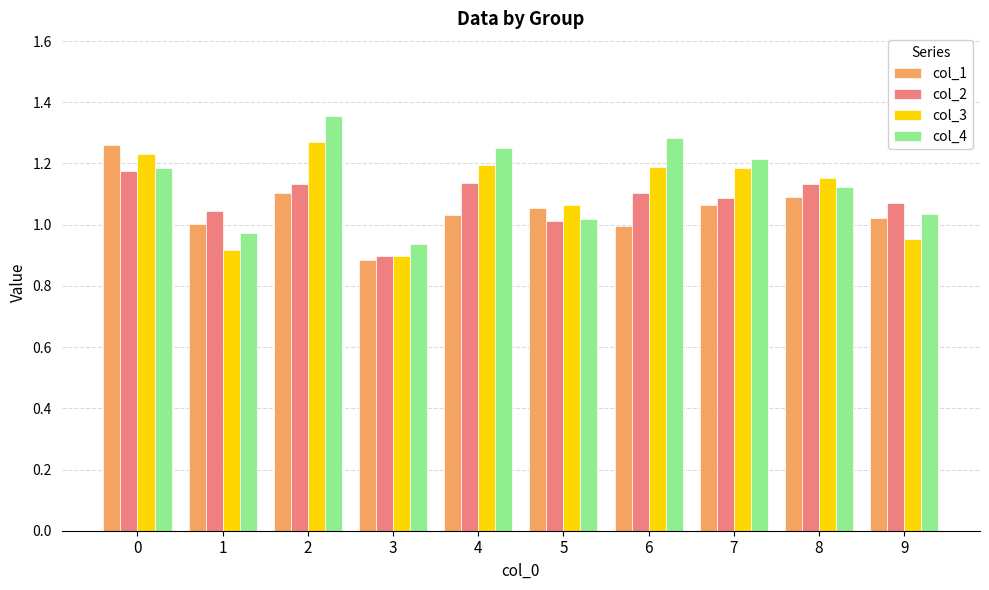

At which label does col_2 reach its minimum?

3